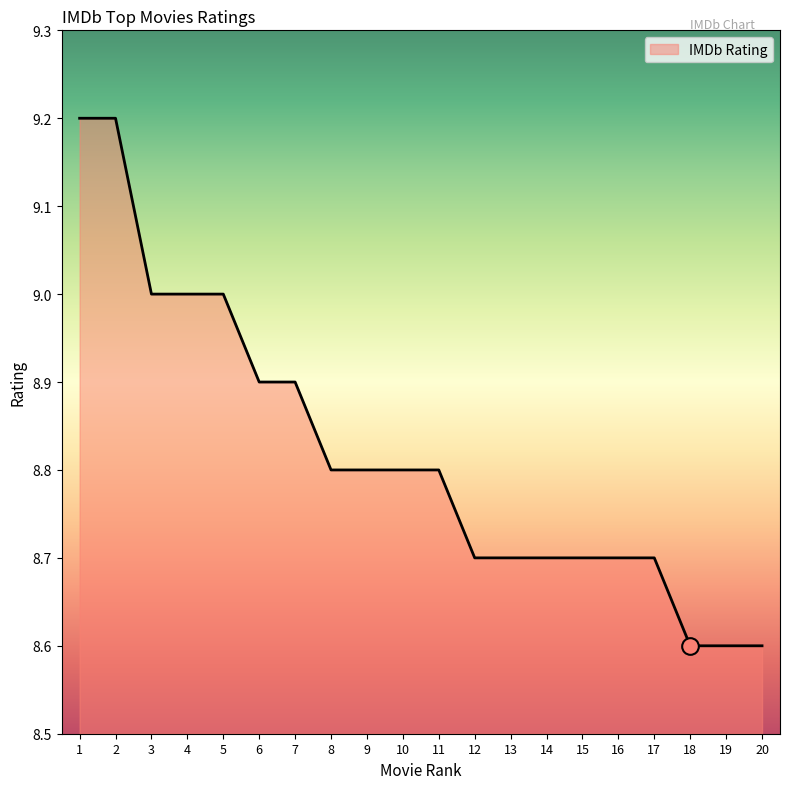

What is the maximum value shown in the chart?

9.2